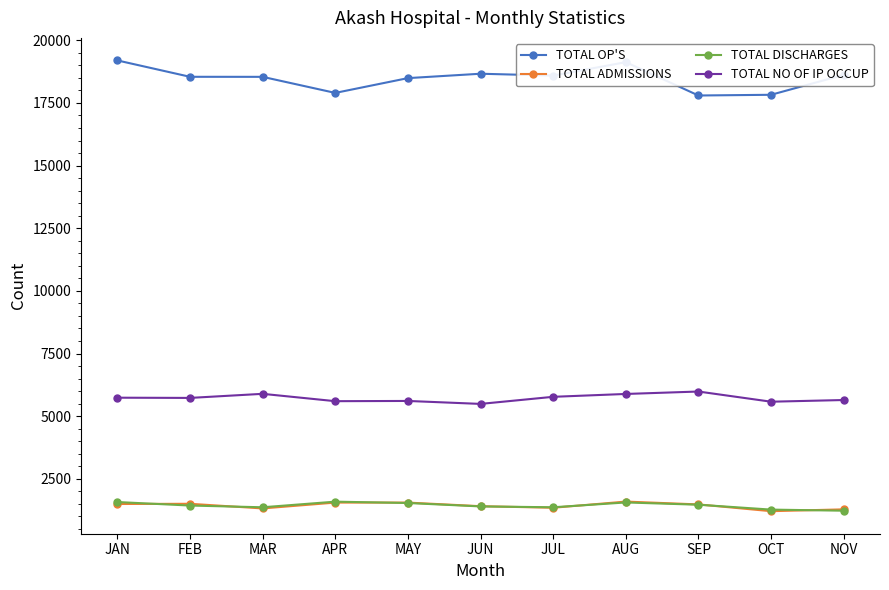

What is the approximate value of TOTAL OP'S at APR?

17899